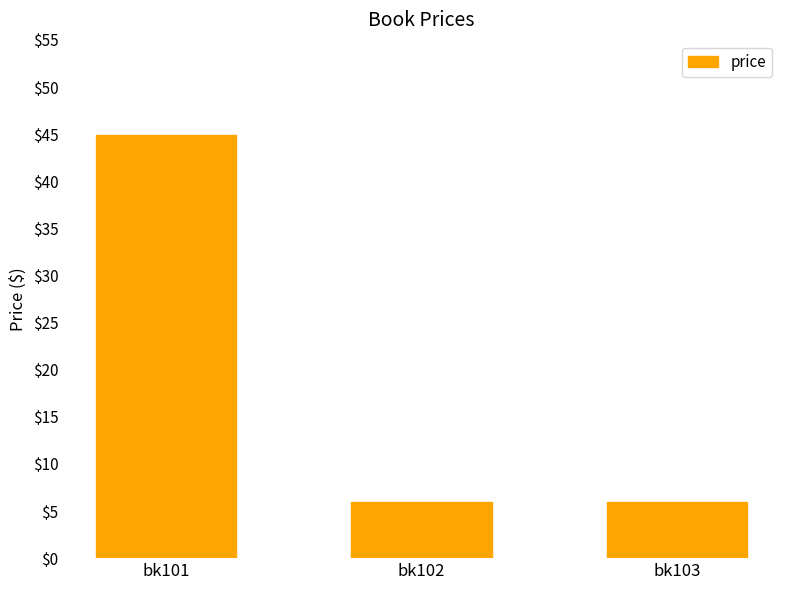

What is the sum of all values?

56.9